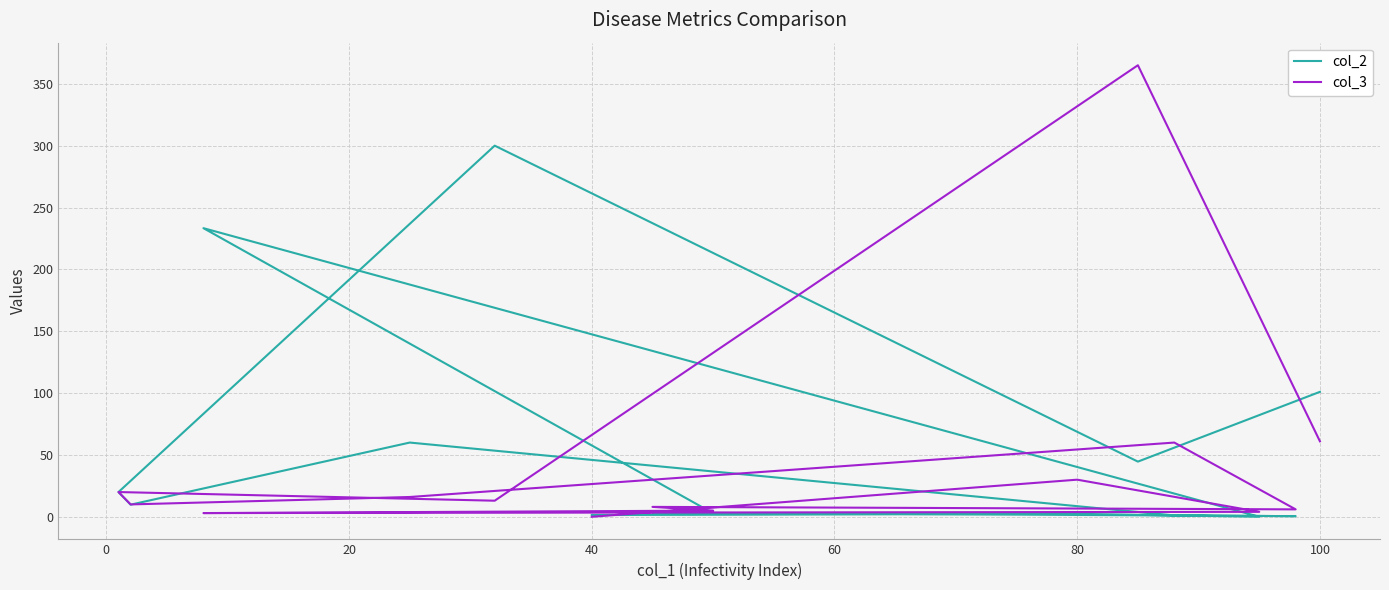

How many interior local peaks does the col_3 series have?

5